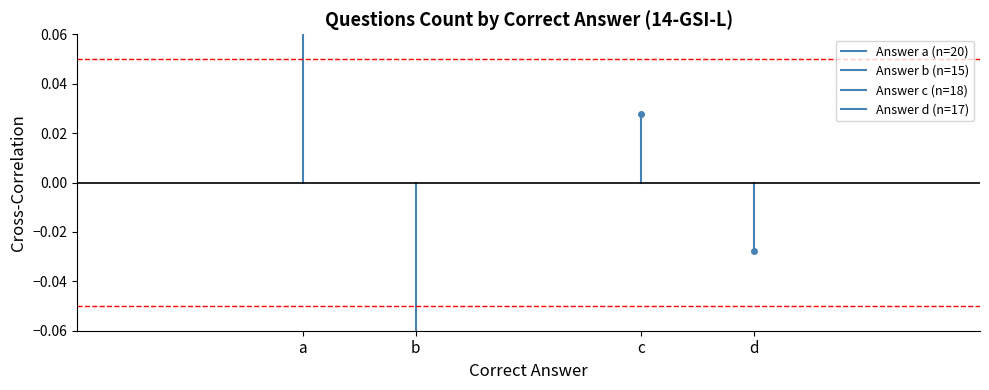

At which label does b reach its peak?

b